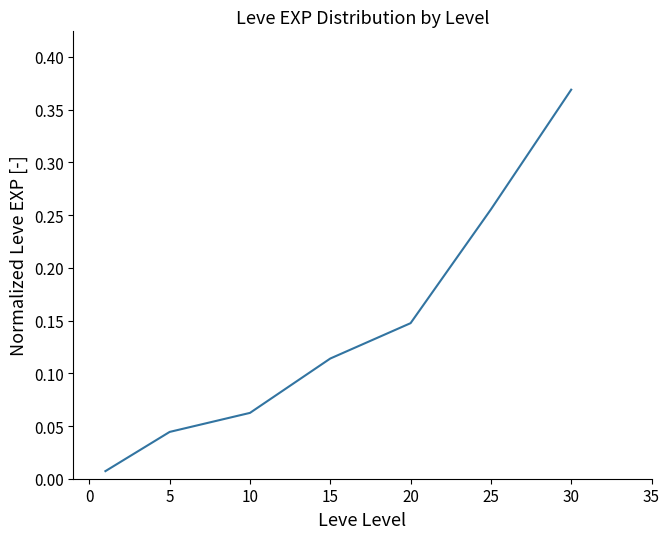

Does the chart display data point markers on the line(s)?

No